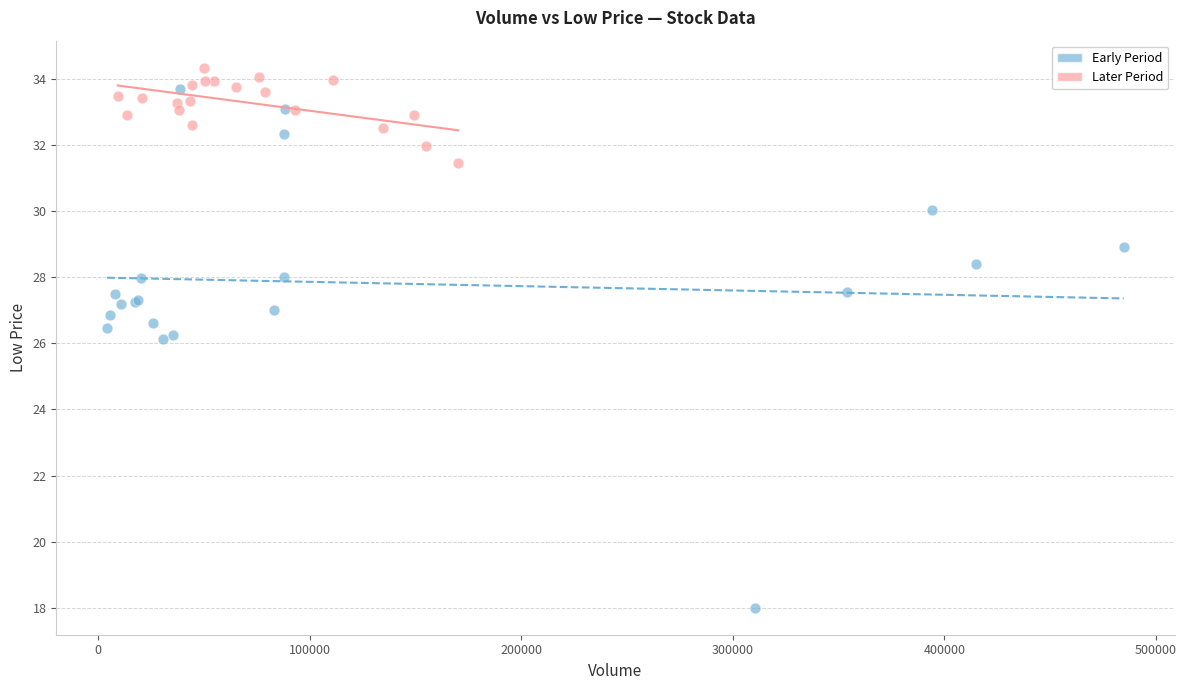

Which series reaches the minimum Y coordinate?

Early Period